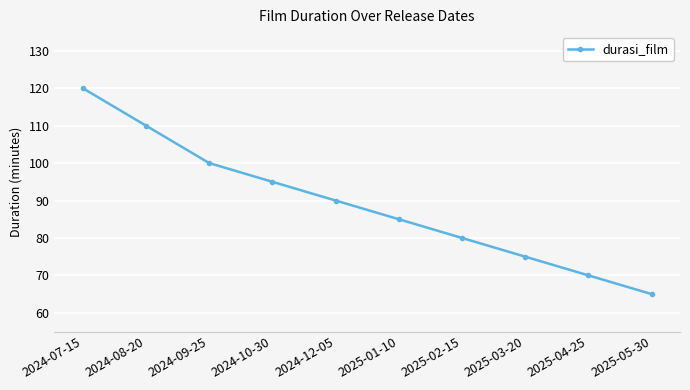

Between 2024-12-05 and 2024-07-15, which is larger?

2024-07-15